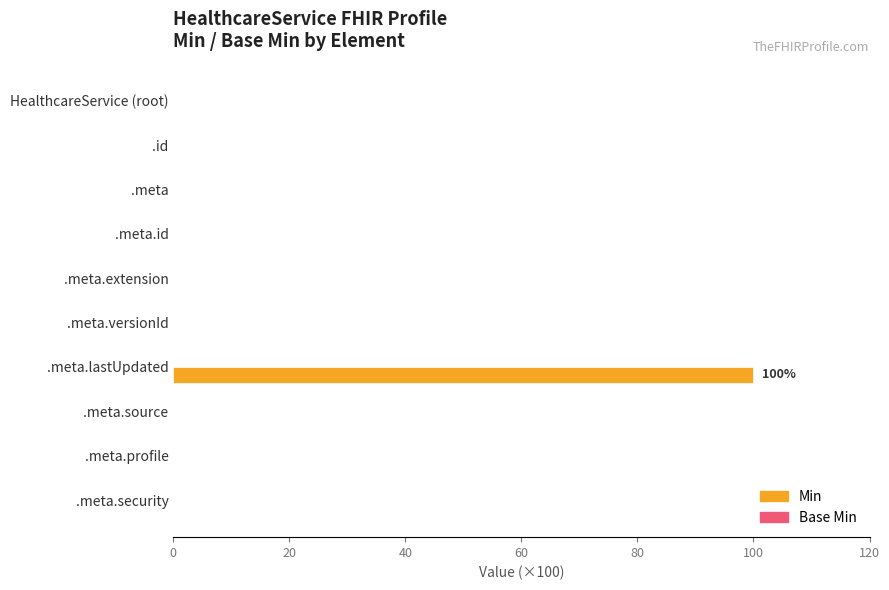

Read the value at .meta.lastUpdated.

100